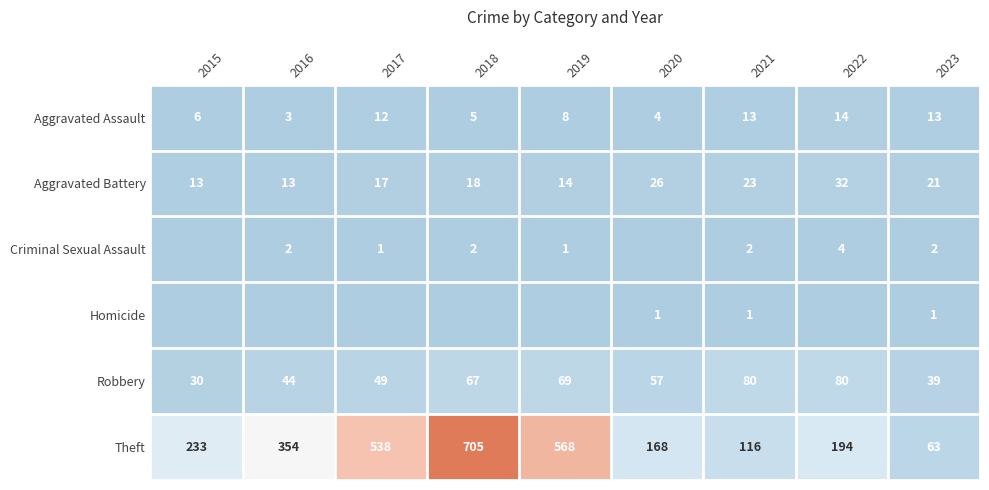

Where is Theft nearest to the value 384?

2016